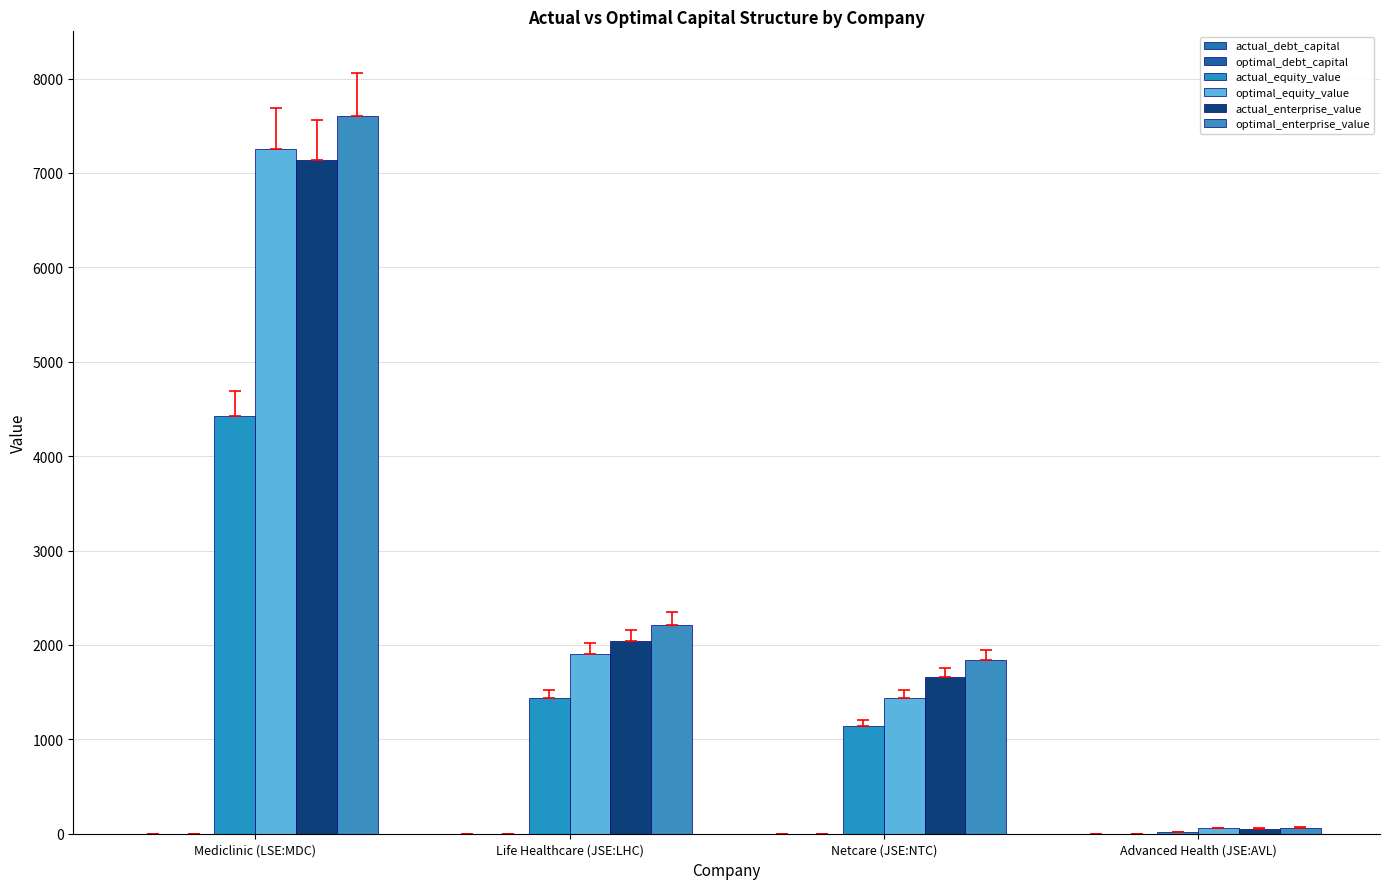

At which label is optimal_enterprise_value closest to 3830?

Life Healthcare (JSE:LHC)